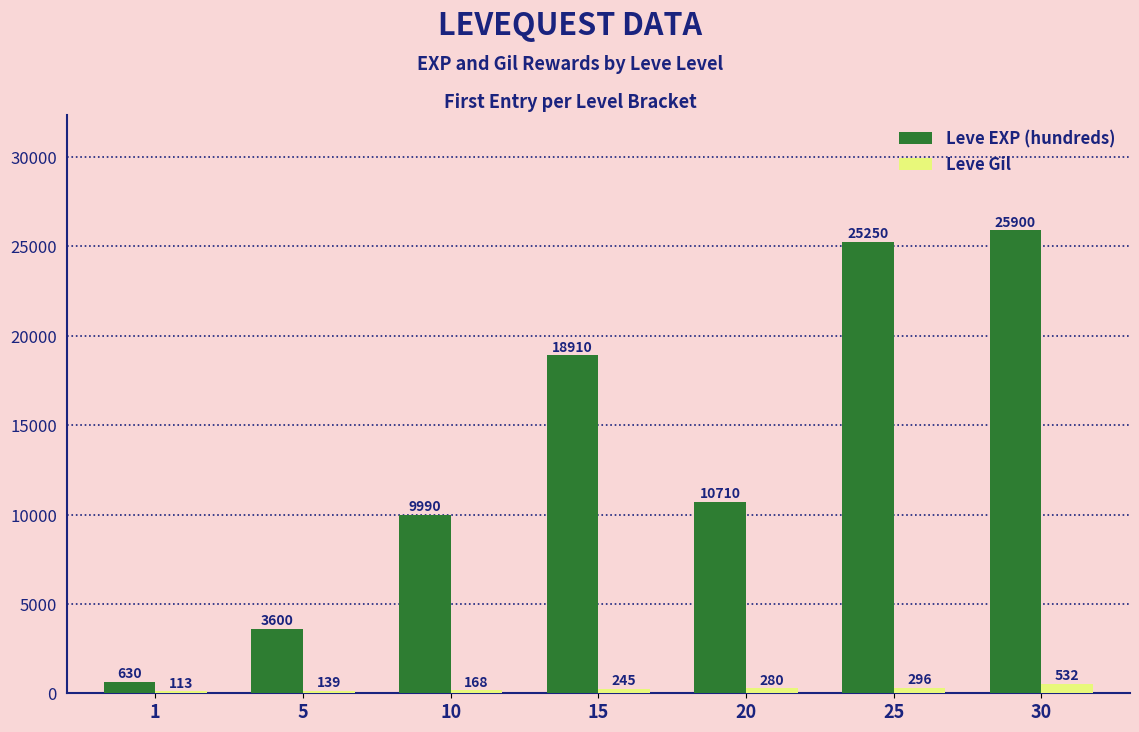

Count the number of categories in the chart.

7